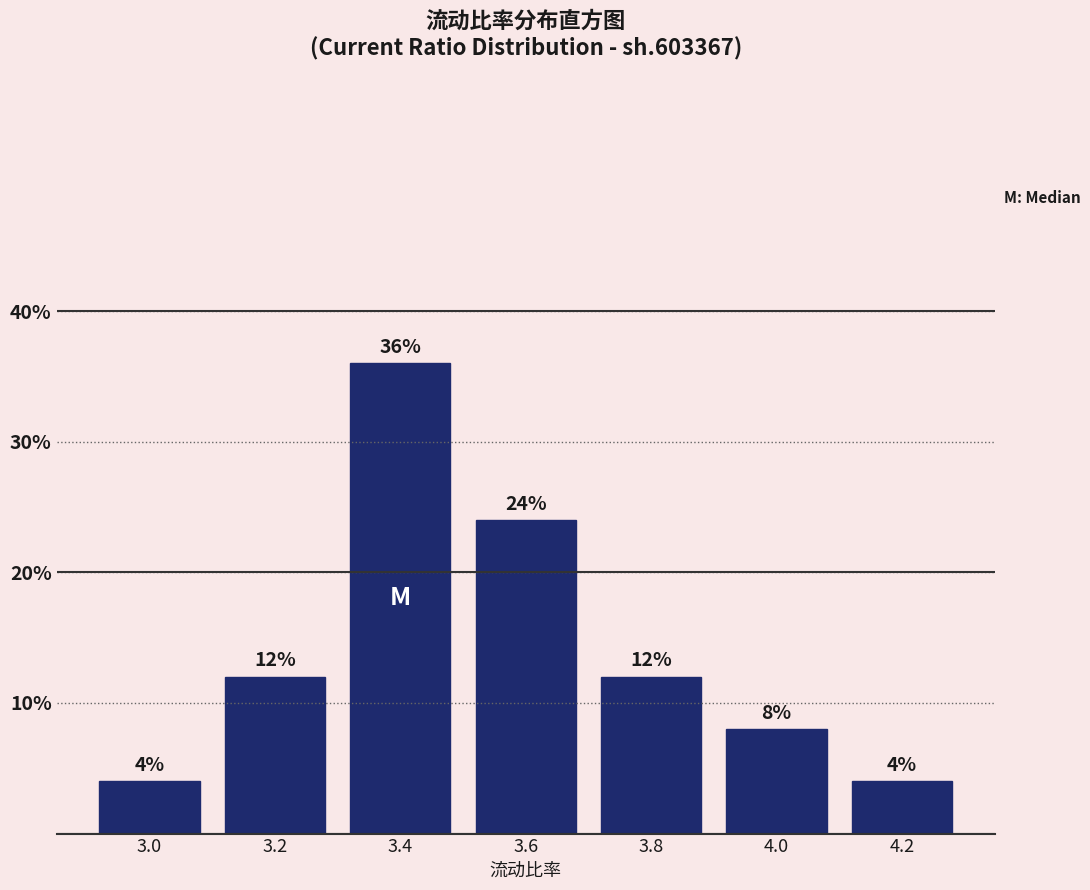

Reading left to right, list all the values displayed in this chart.

3.0=4	3.2=12	3.4=36	3.6=24	3.8=12	4.0=8	4.2=4